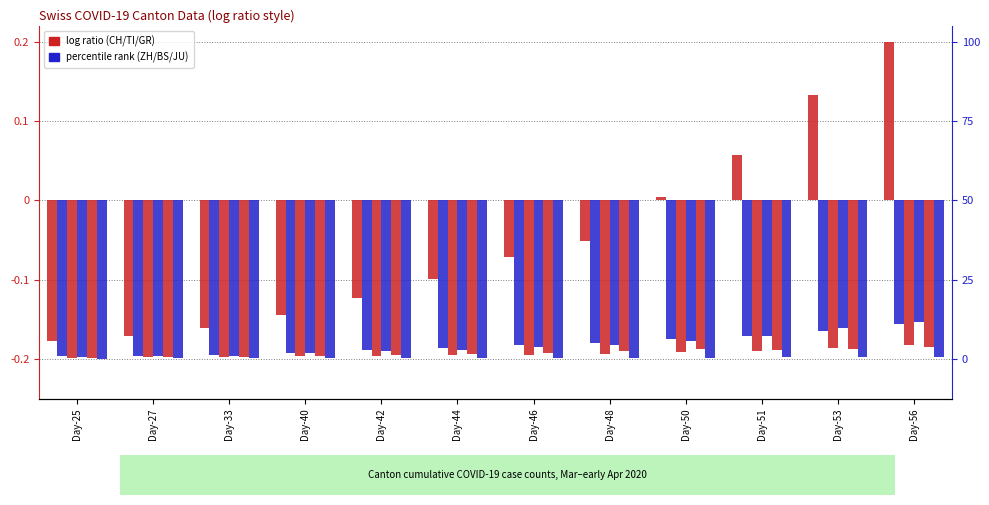

Reading left to right, transcribe all the data shown in this chart.

CH: -0.2	-0.2	-0.2	-0.1	-0.1	-0.1	-0.1	-0.1	0.0	0.1	0.1	0.2
TI: -0.2	-0.2	-0.2	-0.2	-0.2	-0.2	-0.2	-0.2	-0.2	-0.2	-0.2	-0.2
GR: -0.2	-0.2	-0.2	-0.2	-0.2	-0.2	-0.2	-0.2	-0.2	-0.2	-0.2	-0.2
ZH: -0.2	-0.2	-0.2	-0.2	-0.2	-0.2	-0.2	-0.2	-0.2	-0.2	-0.2	-0.2
BS: -0.2	-0.2	-0.2	-0.2	-0.2	-0.2	-0.2	-0.2	-0.2	-0.2	-0.2	-0.2
JU: -0.2	-0.2	-0.2	-0.2	-0.2	-0.2	-0.2	-0.2	-0.2	-0.2	-0.2	-0.2